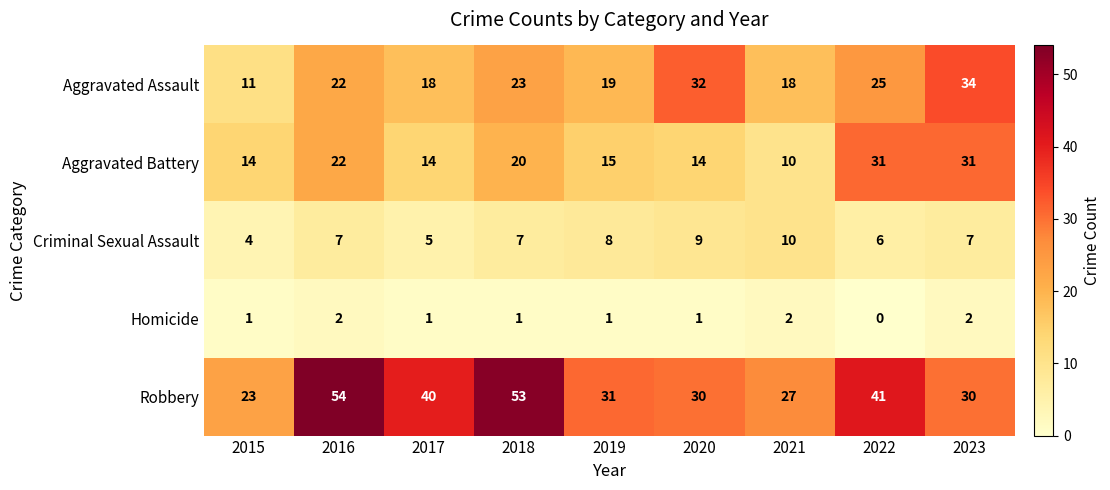

How many categories are shown in the chart?

9